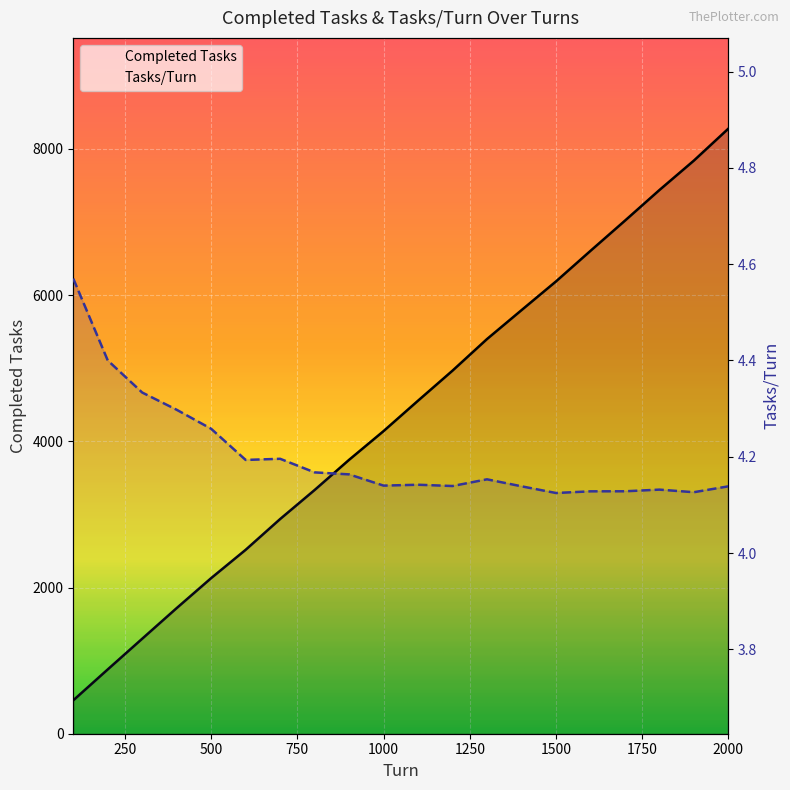

What is the sum of the Tasks/Turn values at 1700 and 1300?

8.3